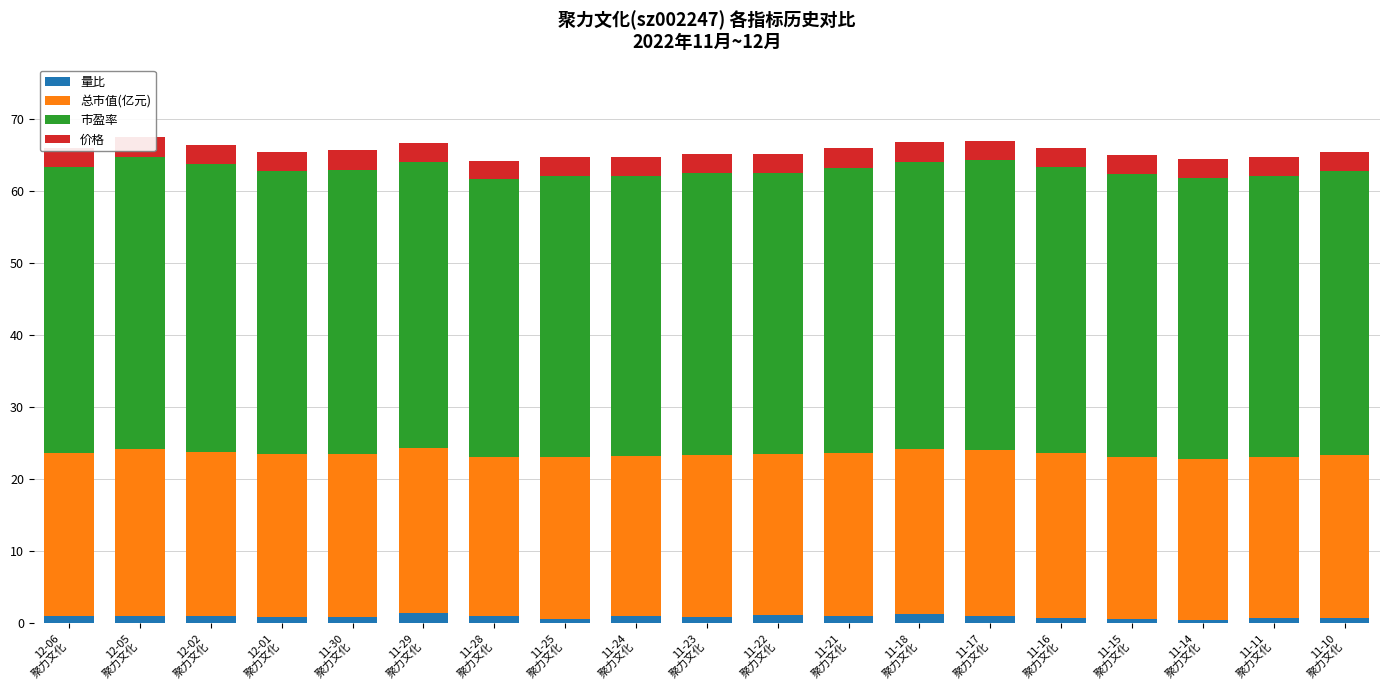

Which series has the largest total across all categories?

市盈率